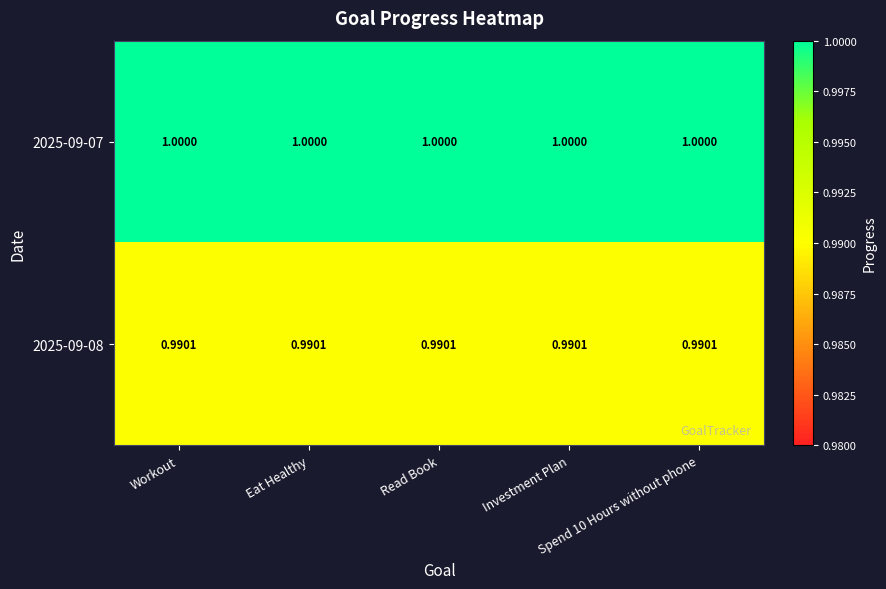

What is the total value across all series at Read Book?

2.0